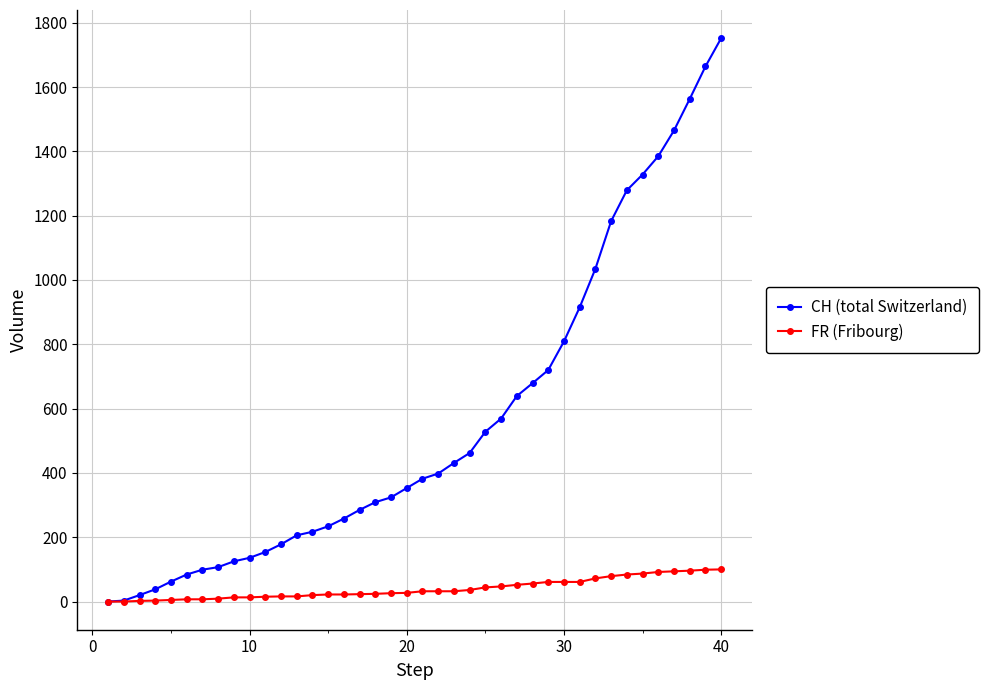

How many values in the CH (total Switzerland) series are below 382?

20